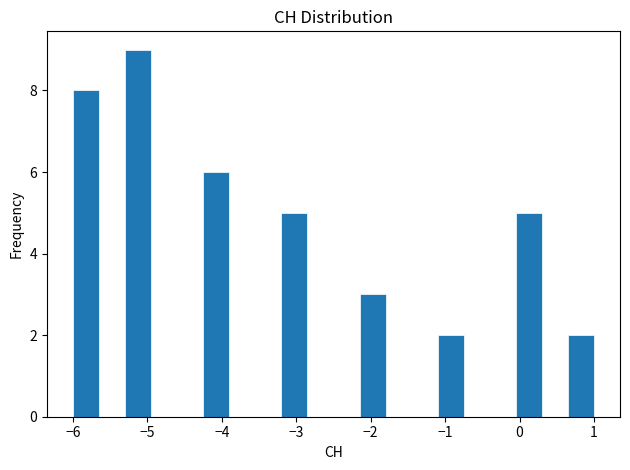

Read against the x-axis, roughly where is the centre of the tallest bar?

-5.1